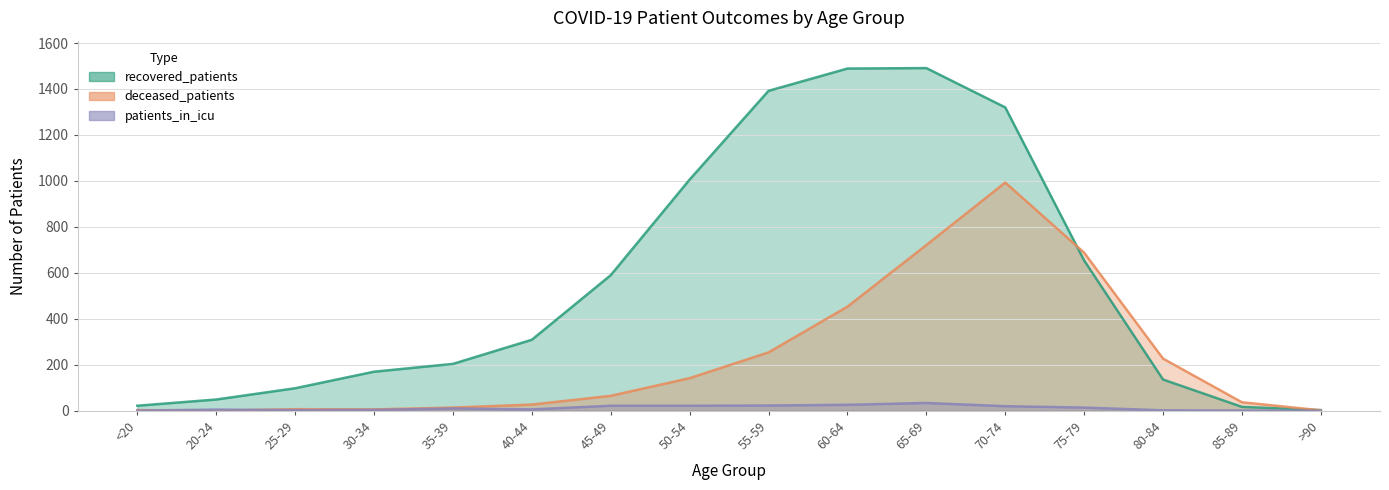

Between 80-84 and 55-59, which is larger?

55-59